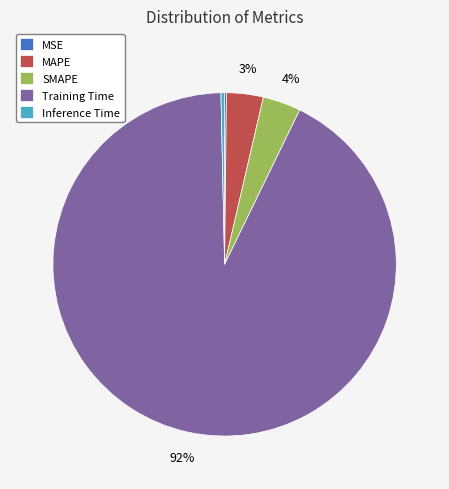

To the nearest percent, what is the difference between the Inference Time and MAPE slice percentages?

3%